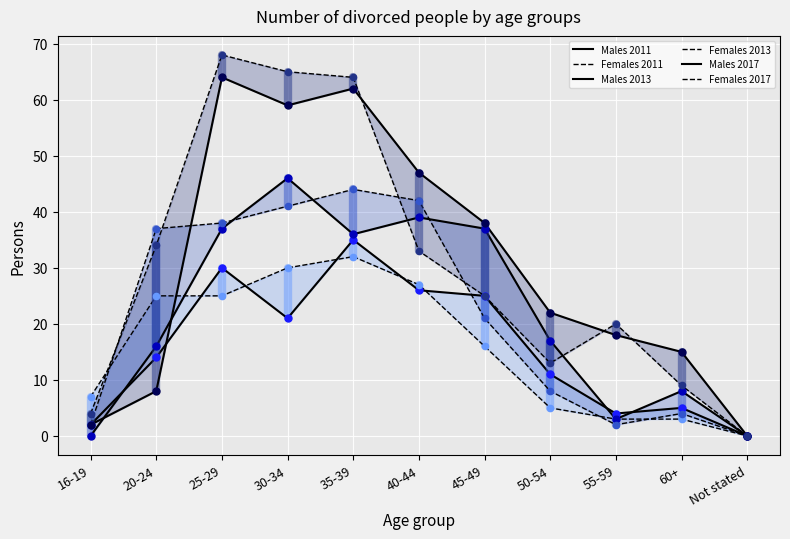

Which series has the widest spread of Y values?

Females 2017